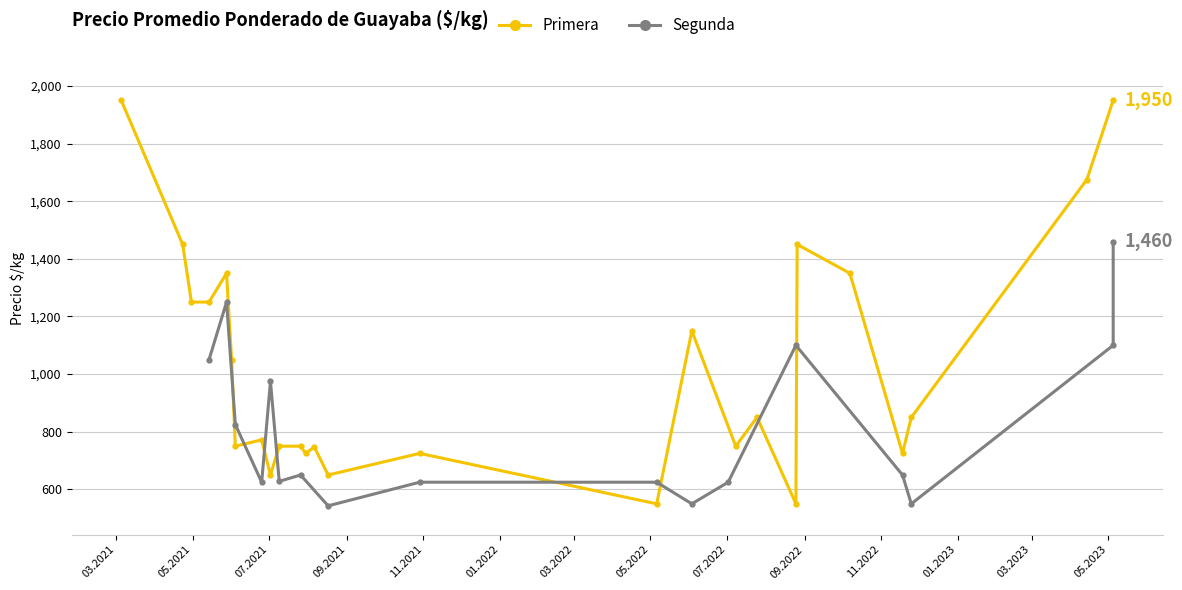

What is the value of the 15th point from the left?

725